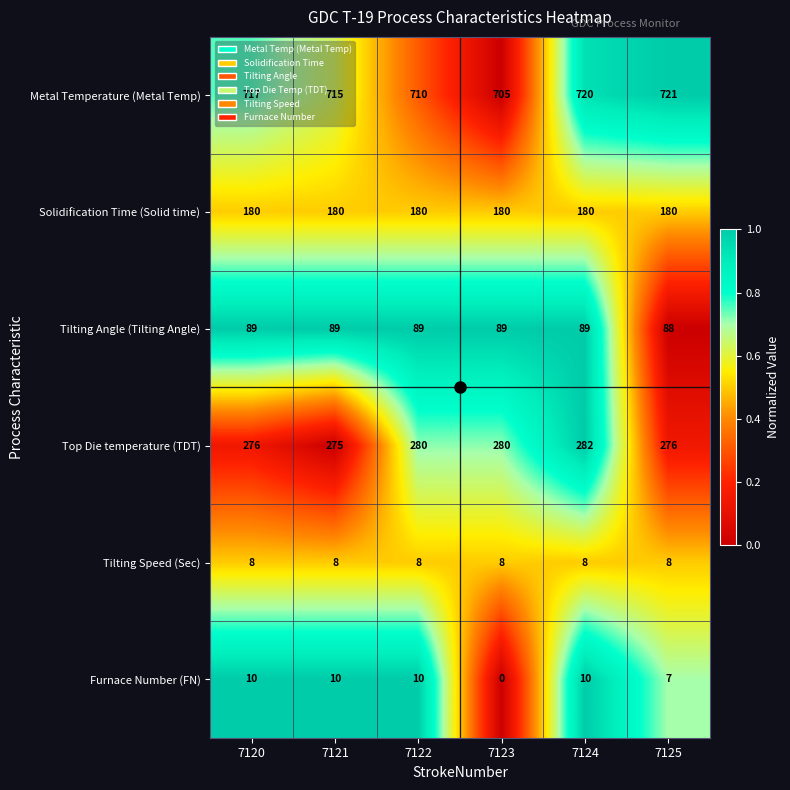

What is the greatest value displayed?

721